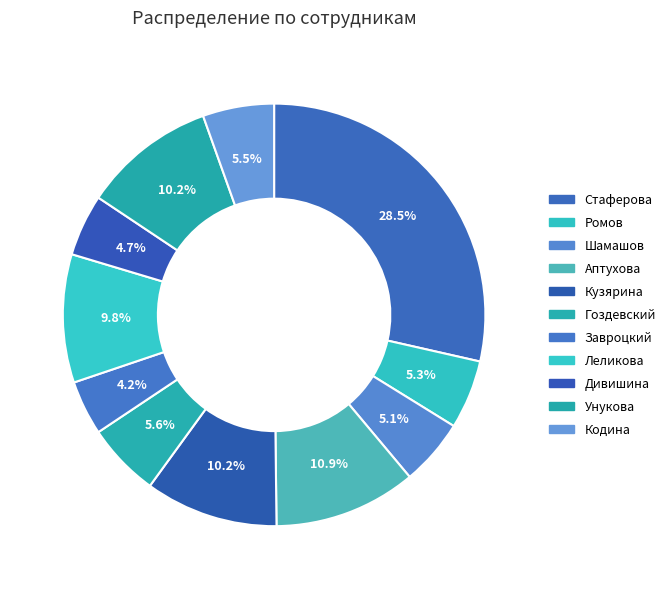

Which slice is the largest?

Стаферова